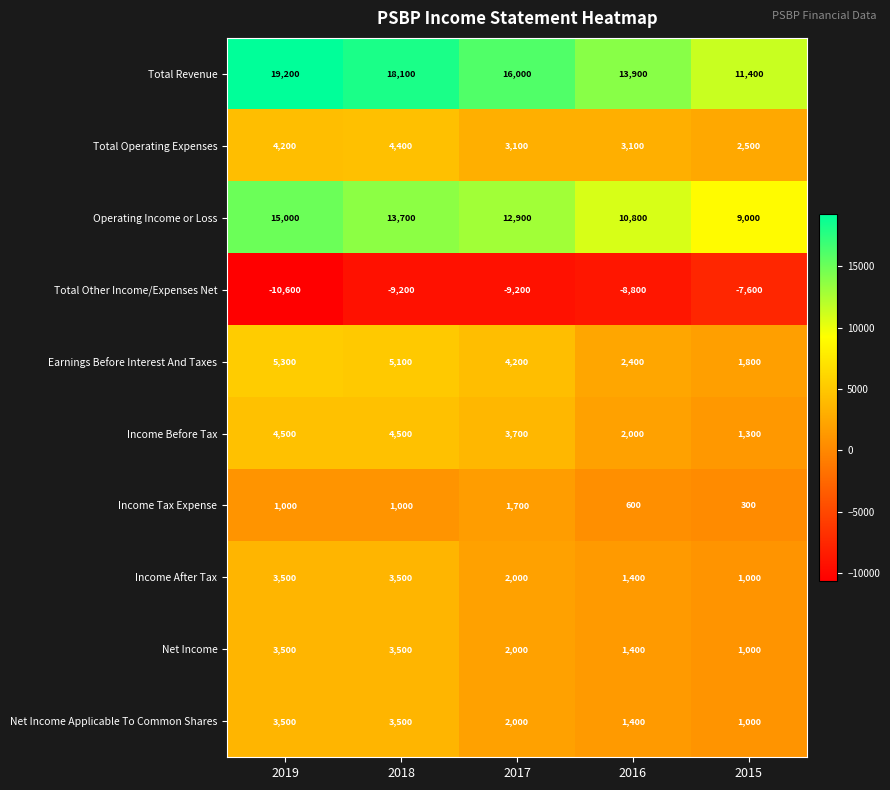

The value of Net Income at 2019 is 6083. True or false?

False